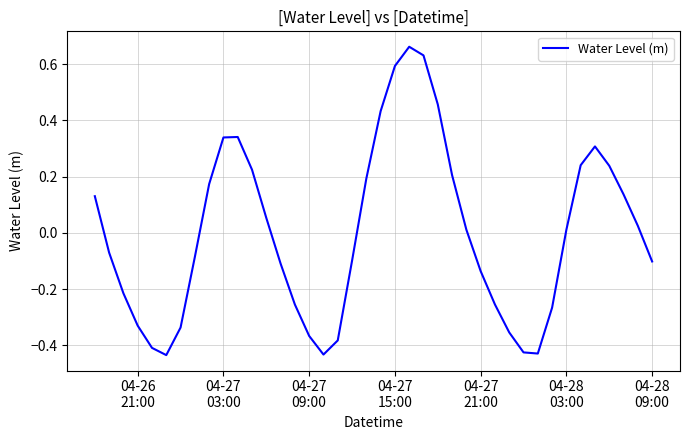

Count the number of values greater than 0.

20